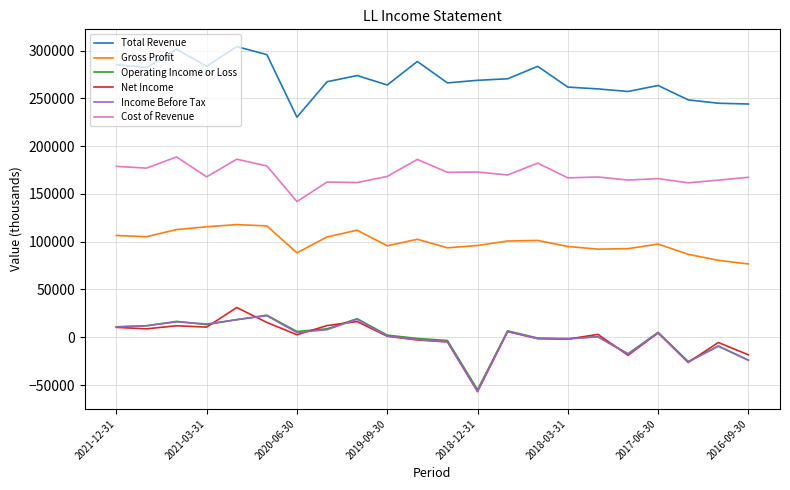

Which series has the largest total across all categories?

Total Revenue